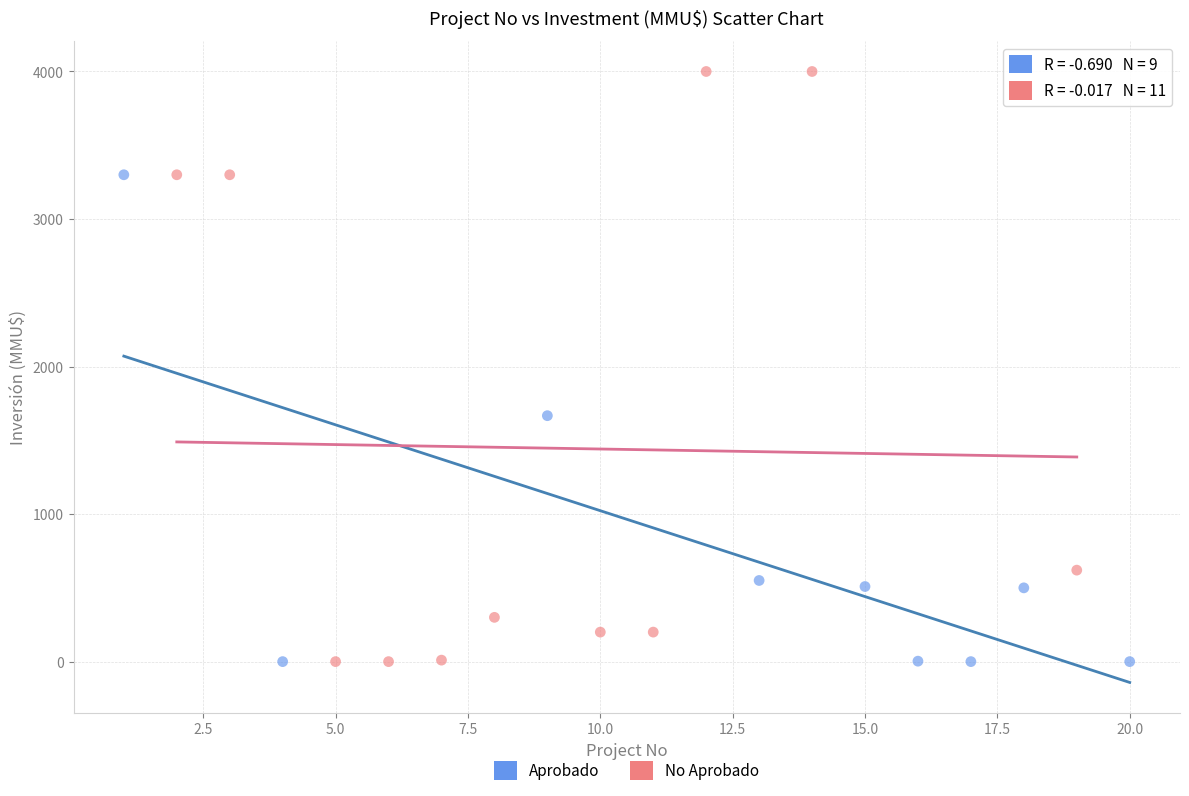

Which series has the widest spread of Y values?

No Aprobado